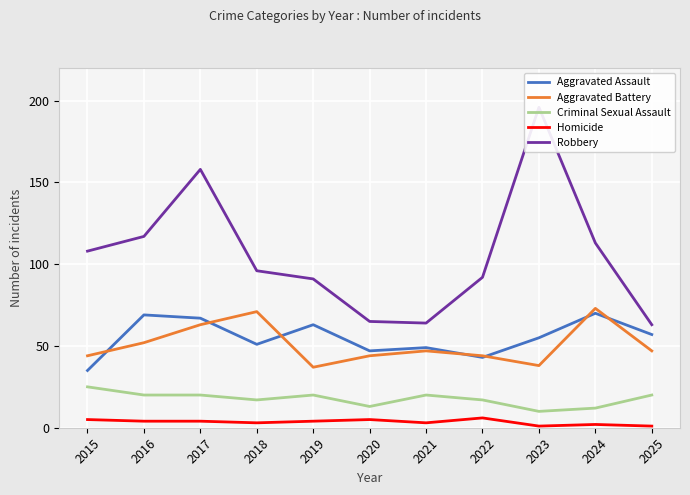

List the labels in order of Homicide value, smallest first.

2023, 2025, 2024, 2018, 2021, 2016, 2017, 2019, 2015, 2020, 2022